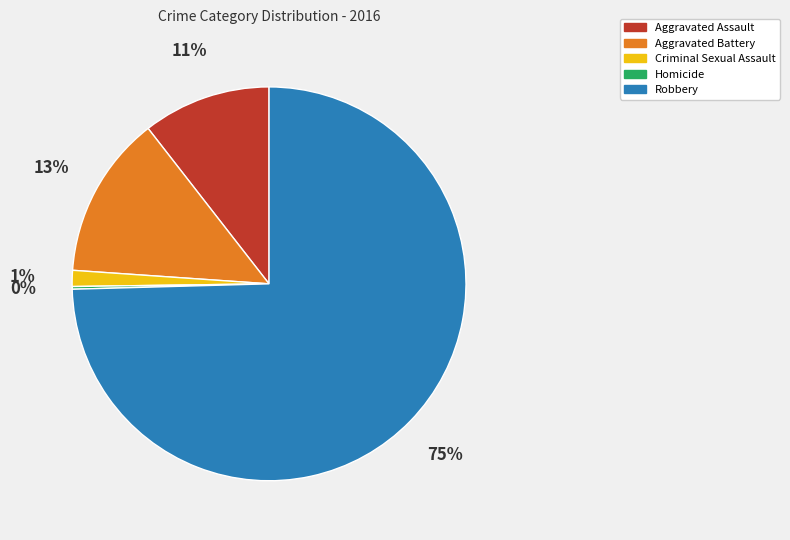

Does any single category account for the majority?

Yes